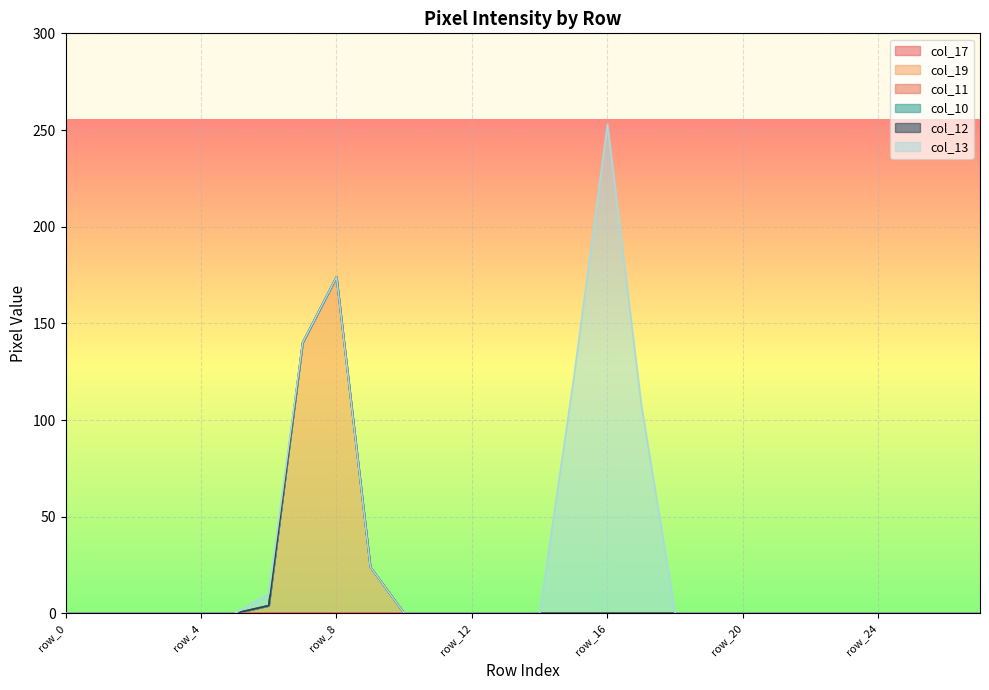

Rank the categories by col_17 value from highest to lowest.

row_0, row_1, row_2, row_3, row_4, row_5, row_6, row_7, row_8, row_9, row_10, row_11, row_12, row_13, row_14, row_15, row_16, row_17, row_18, row_19, row_20, row_21, row_22, row_23, row_24, row_25, row_26, row_27